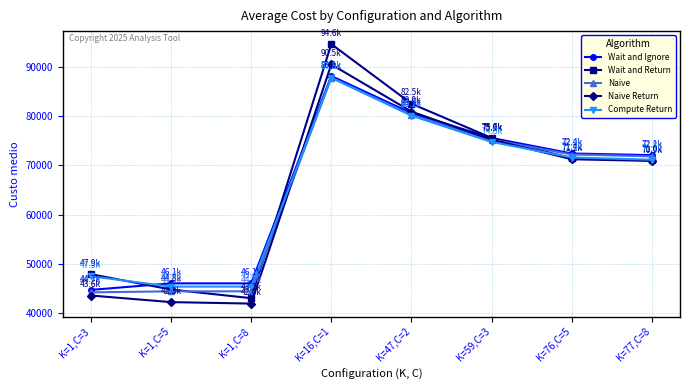

True or false: Compute Return has more than 2 interior local peaks.

False